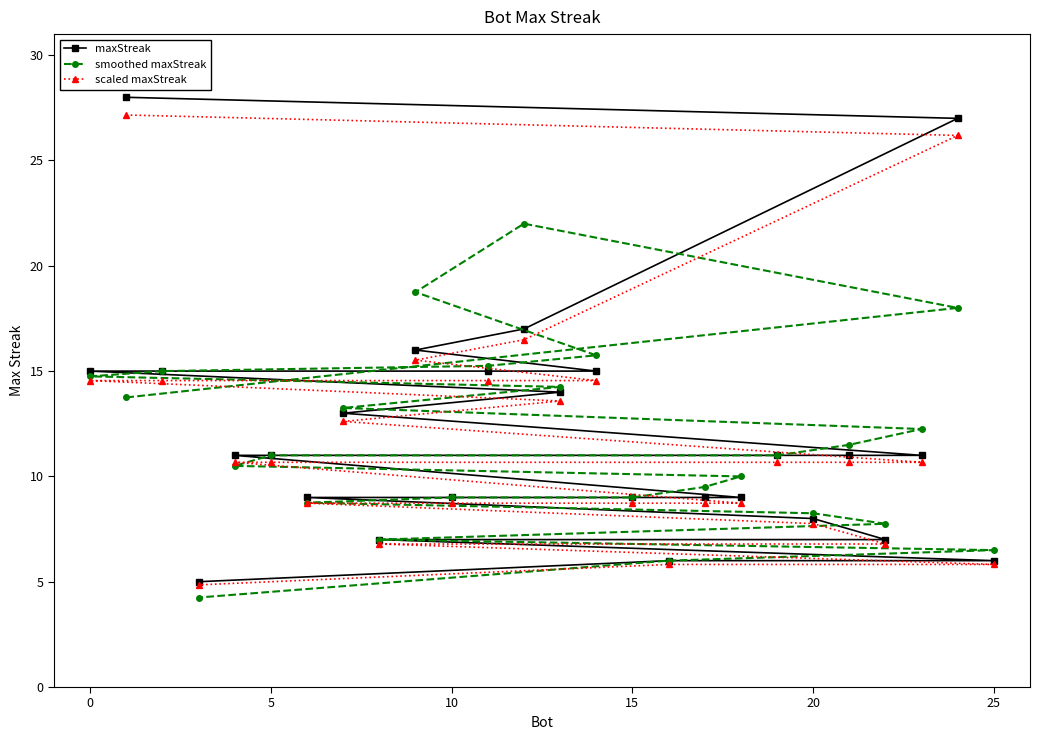

The scaled maxStreak series shows 10.7 at 5. True or false?

True